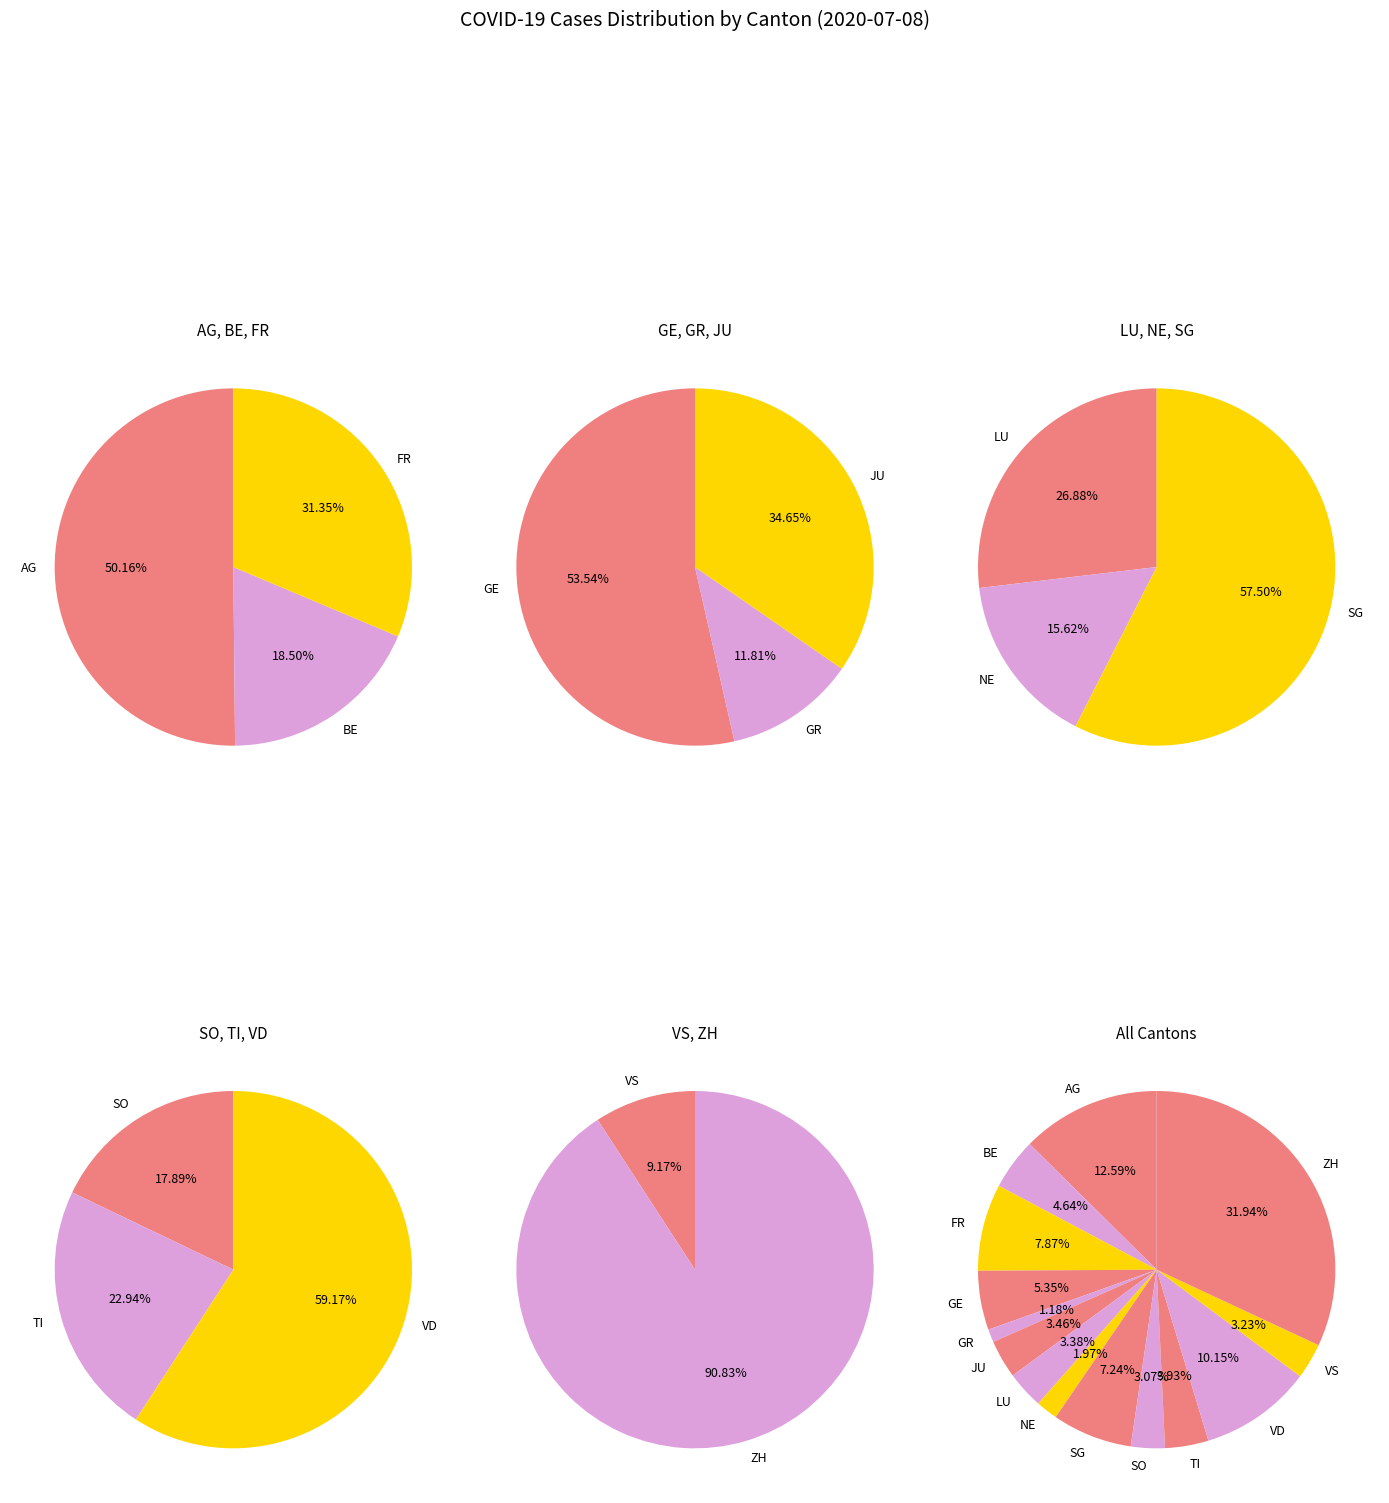

What is the total percentage of NE and AG?

14.6%